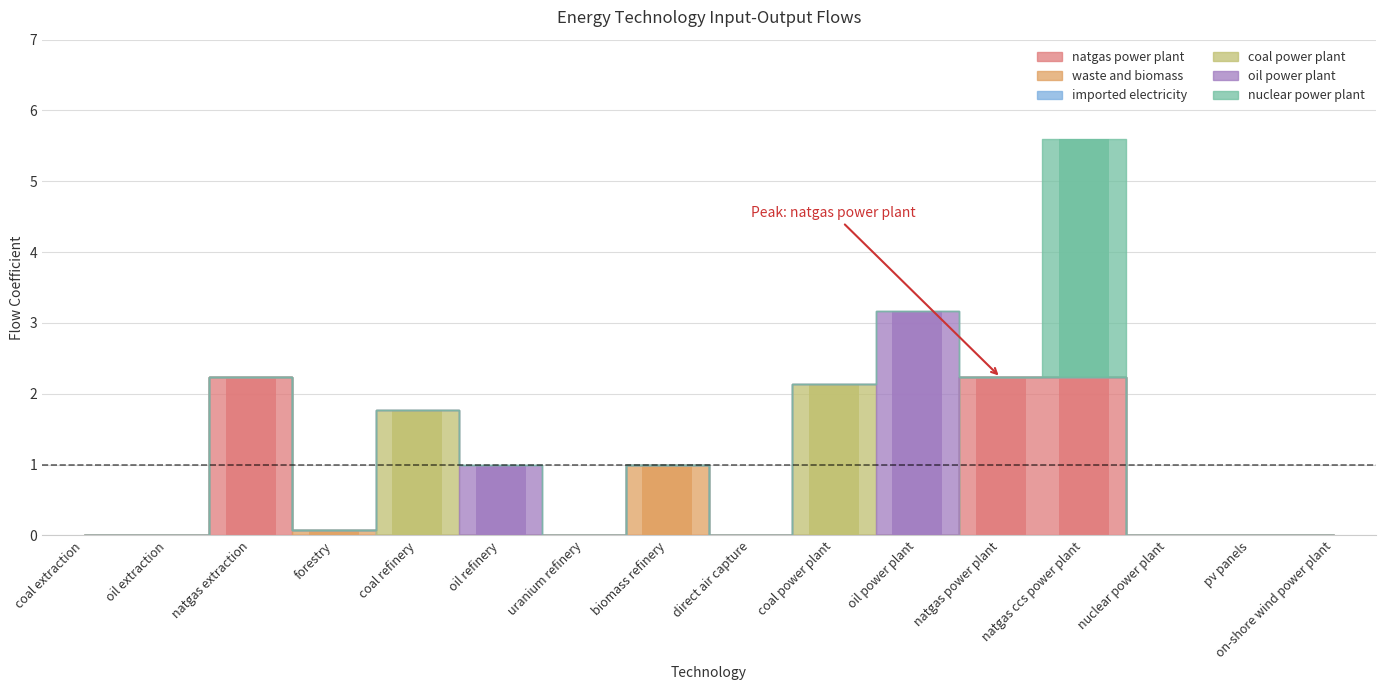

How many nuclear power plant values are between 0 and 1?

15